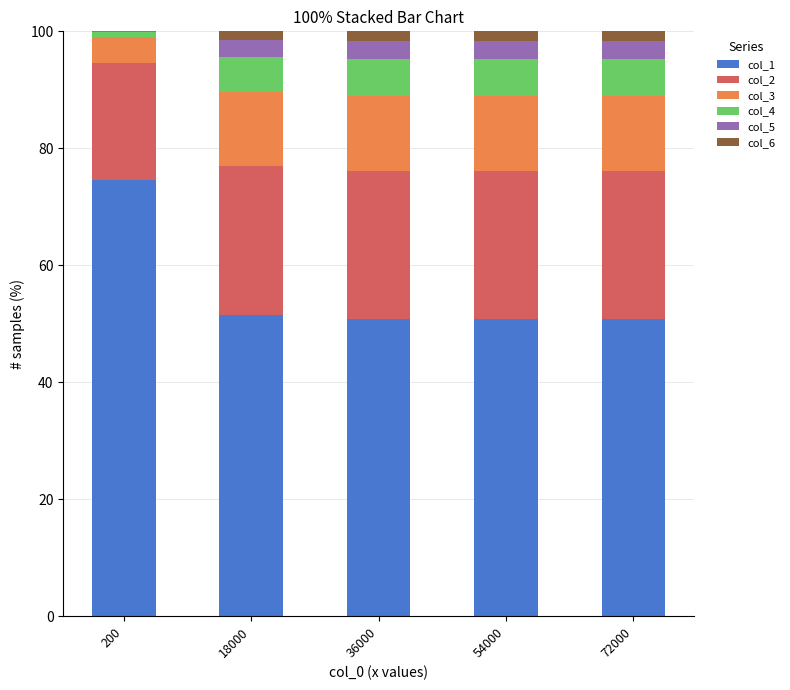

What is the highest value of the col_1 series?

74.7